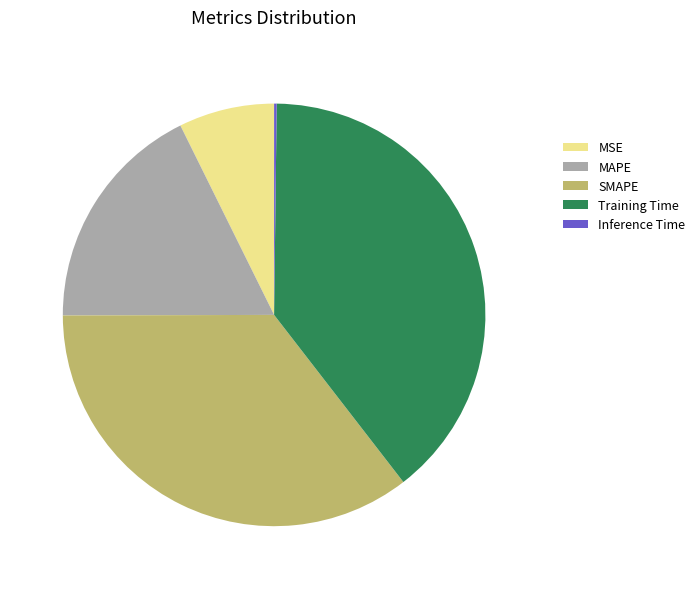

Does SMAPE account for over 50% of the chart?

No